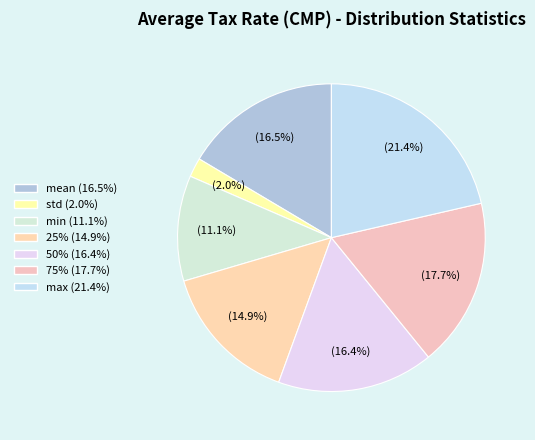

Which category has the smallest portion of the pie?

std